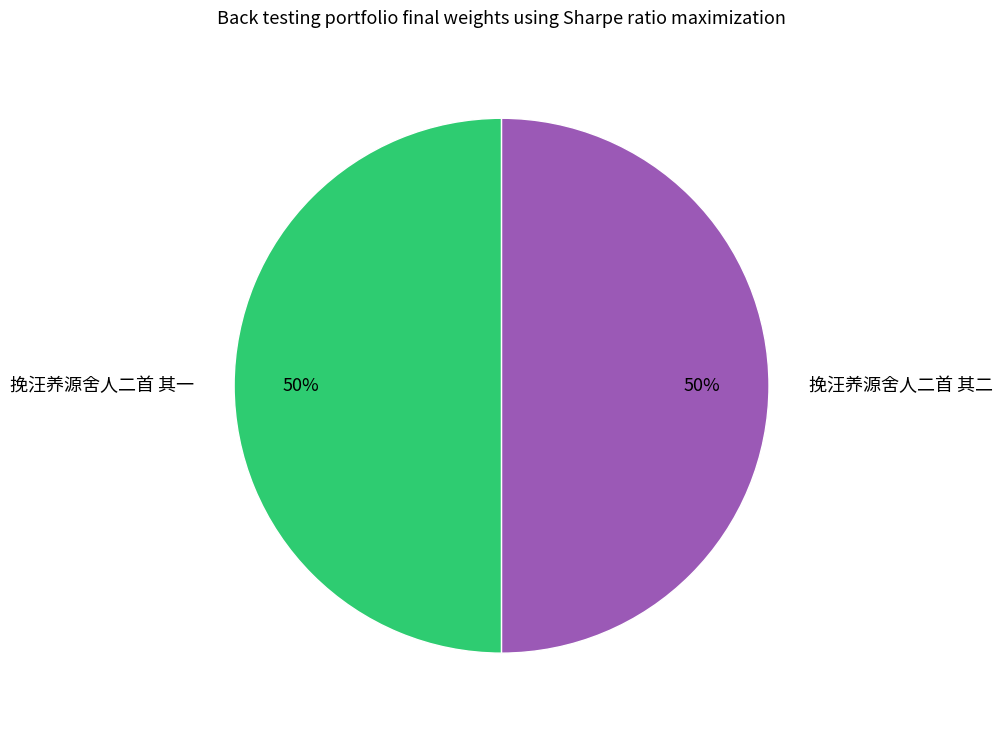

How many slices are in this pie chart?

2